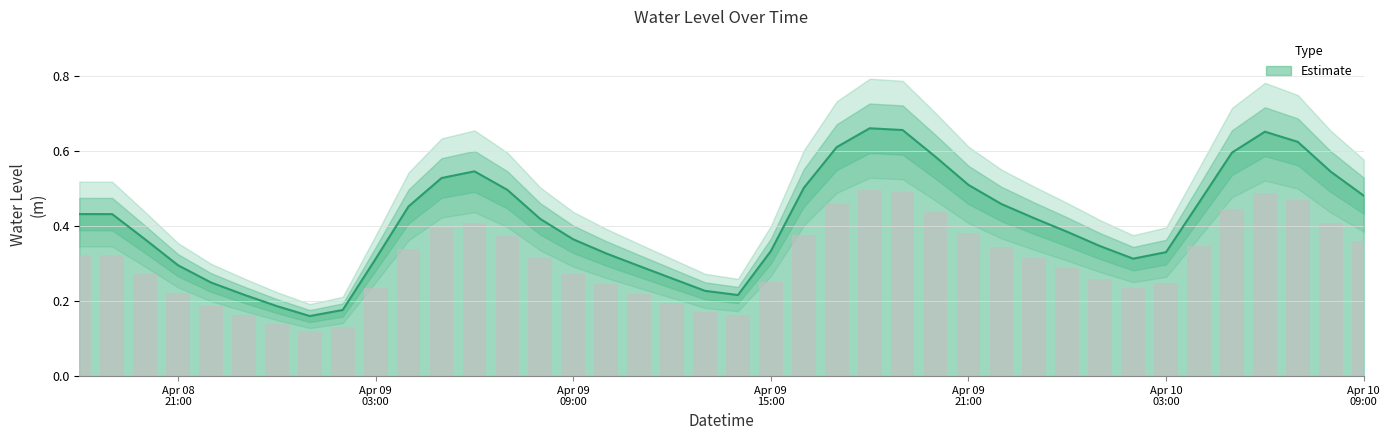

List the labels in order of value, smallest first.

2023-04-09 01:00:00, 2023-04-09 02:00:00, 2023-04-09 00:00:00, 2023-04-09 14:00:00, 2023-04-08 23:00:00, 2023-04-09 13:00:00, 2023-04-08 22:00:00, 2023-04-09 12:00:00, 2023-04-09 11:00:00, 2023-04-08 21:00:00, 2023-04-09 03:00:00, 2023-04-10 02:00:00, 2023-04-09 10:00:00, 2023-04-10 03:00:00, 2023-04-09 15:00:00, 2023-04-10 01:00:00, 2023-04-08 20:00:00, 2023-04-09 09:00:00, 2023-04-10 00:00:00, 2023-04-09 08:00:00, 2023-04-09 23:00:00, 2023-04-08 19:00:00, 2023-04-08 18:00:00, 2023-04-09 04:00:00, 2023-04-09 22:00:00, 2023-04-10 04:00:00, 2023-04-10 09:00:00, 2023-04-09 07:00:00, 2023-04-09 16:00:00, 2023-04-09 21:00:00, 2023-04-09 05:00:00, 2023-04-10 08:00:00, 2023-04-09 06:00:00, 2023-04-09 20:00:00, 2023-04-10 05:00:00, 2023-04-09 17:00:00, 2023-04-10 07:00:00, 2023-04-10 06:00:00, 2023-04-09 19:00:00, 2023-04-09 18:00:00